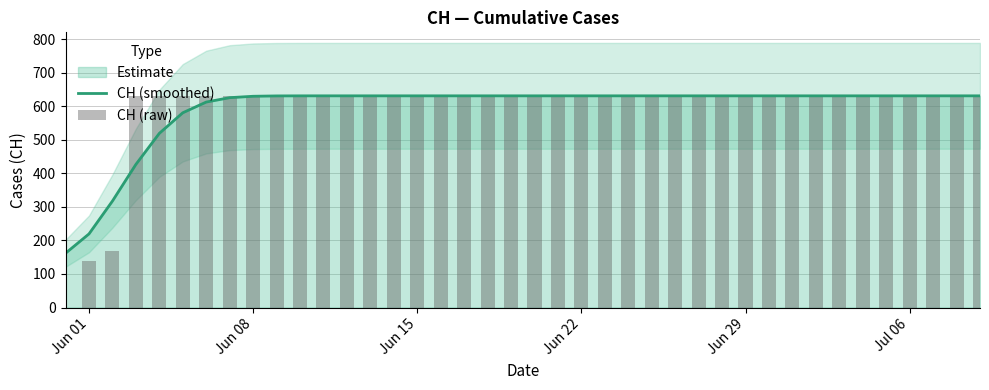

What is the lowest value of the CH (smoothed) series?

161.7